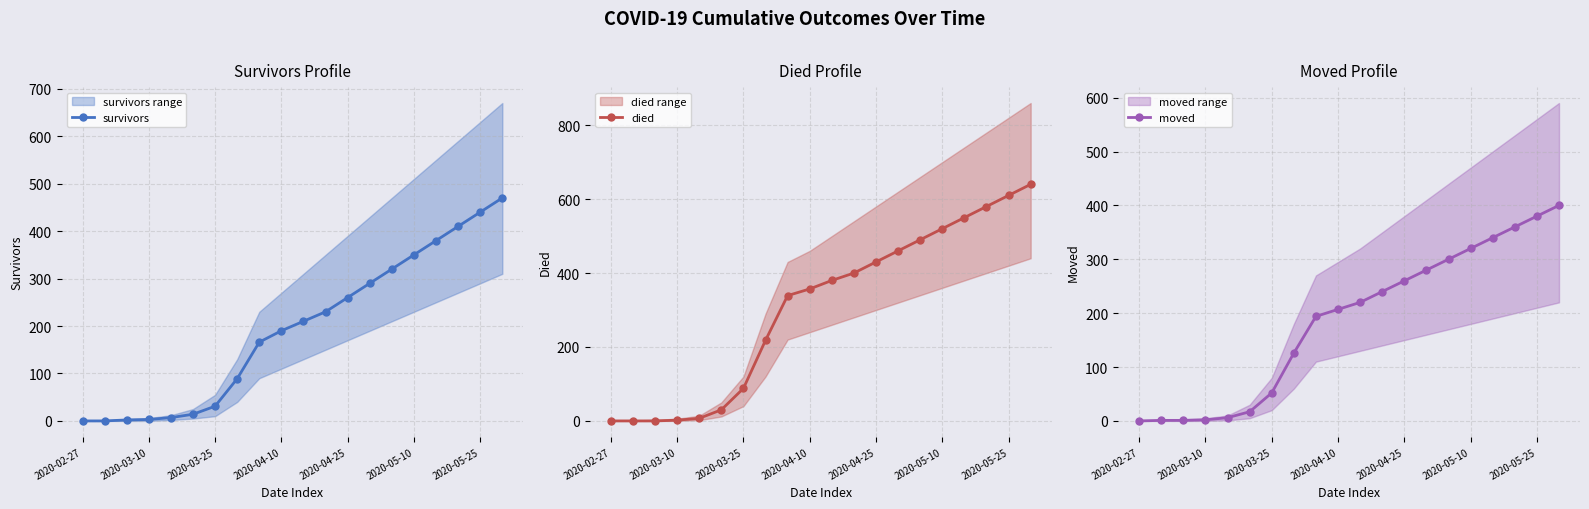

Reading left to right, what are all the values shown in this chart?

survivors: 0	0	2	3	7	14	31	89	166	190	210	230	260	290	320	350	380	410	440	470
died: 0	0	0	2	7	30	88	218	339	357	380	400	430	460	490	520	550	580	610	640
moved: 0	1	1	2	6	17	52	126	194	207	220	240	260	280	300	320	340	360	380	400